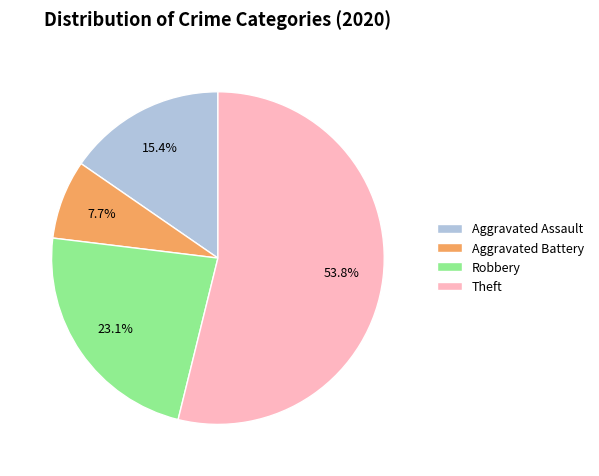

How many segments does this pie chart have?

4